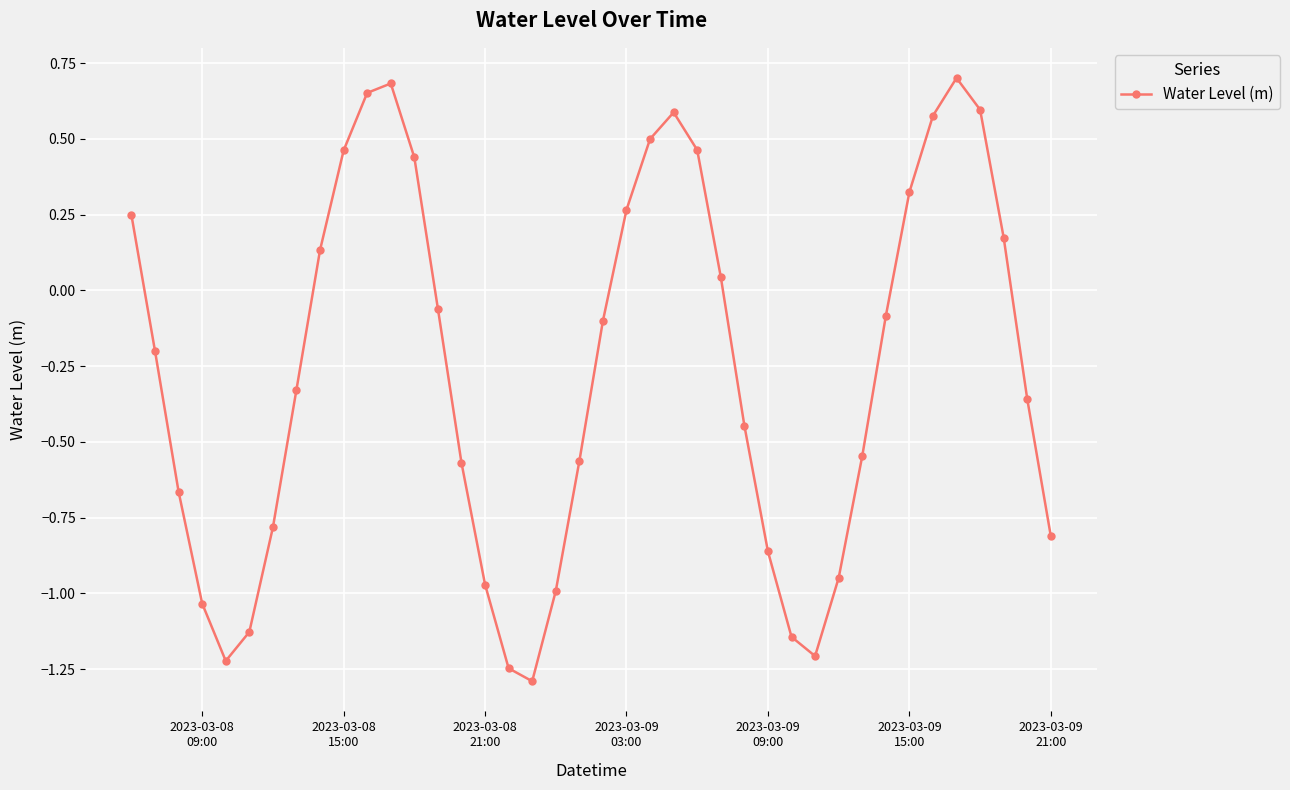

What is the minimum value shown in the chart?

-1.3